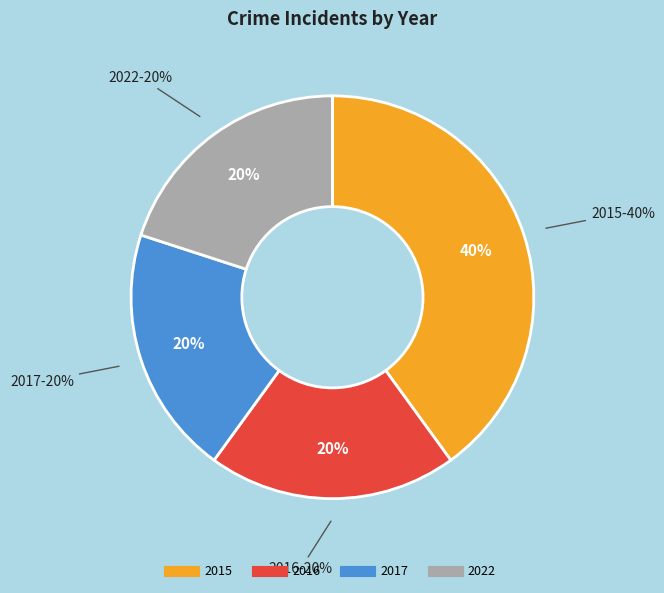

To the nearest percent, what is the average slice percentage?

25%